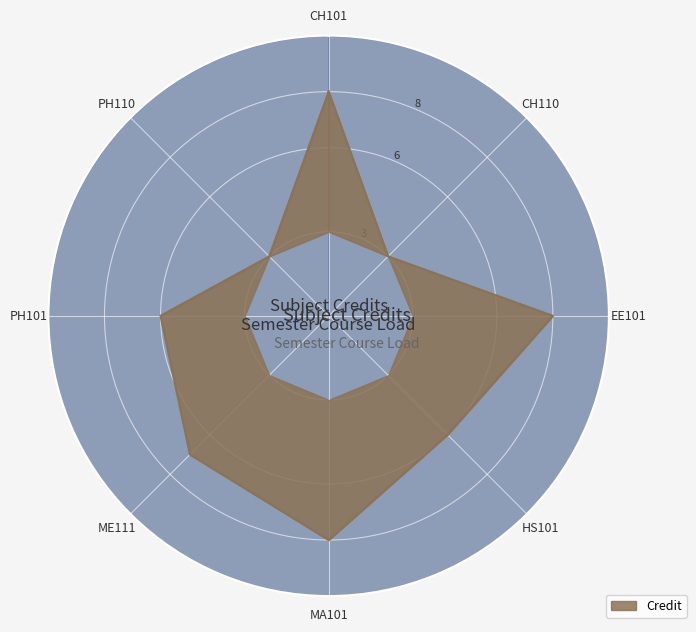

What value does the data have at 6?

7